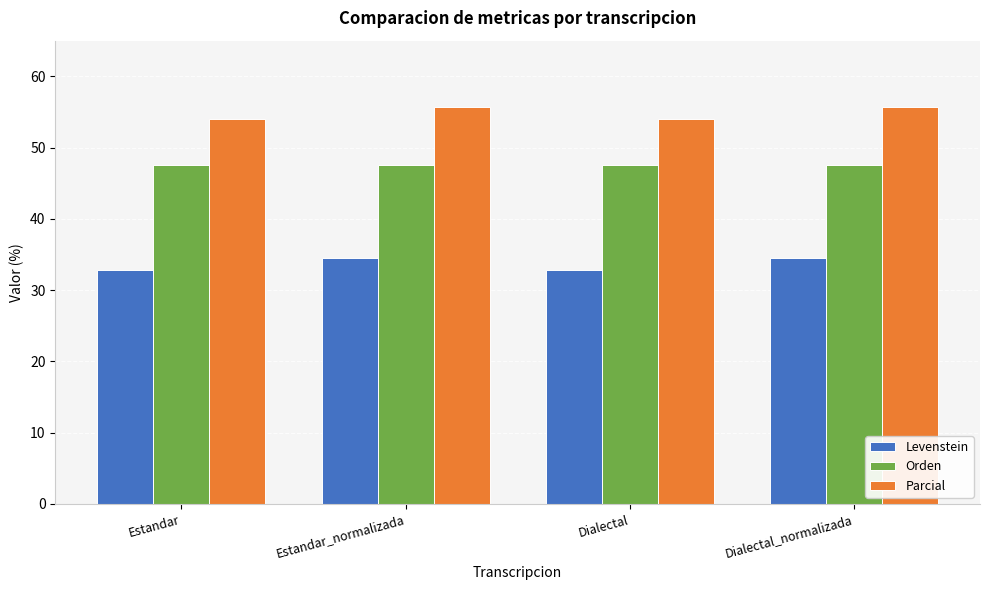

What is the difference between the maximum and second lowest values in the Levenstein series?

1.8